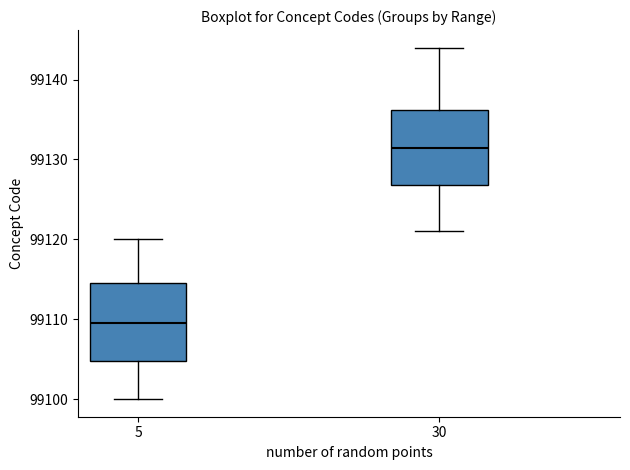

Reading left to right, read every box against the y-axis: the position of its median line, the range the box covers, and the ends of its whiskers. The values are not printed on the chart, so give them approximately, as read against the axis.

5: median 99110, box 99105 to 99115, whiskers 99100 to 99120
30: median 99132, box 99127 to 99136, whiskers 99121 to 99144